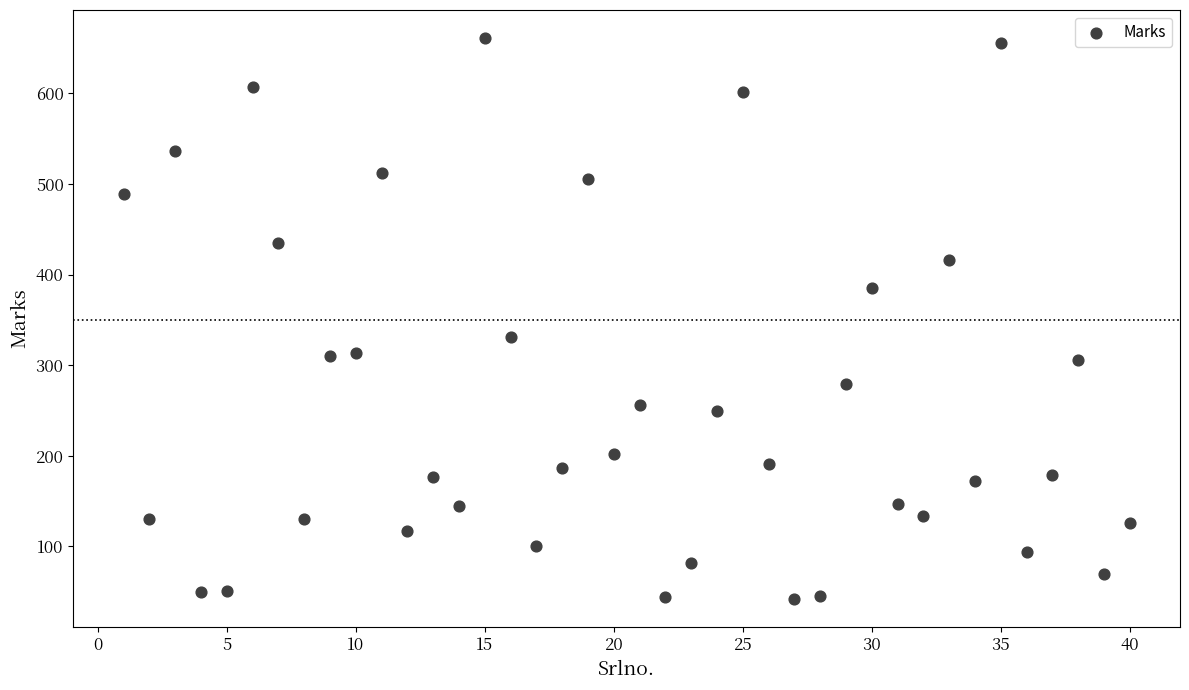

What is the range of X values (max minus min)?

39